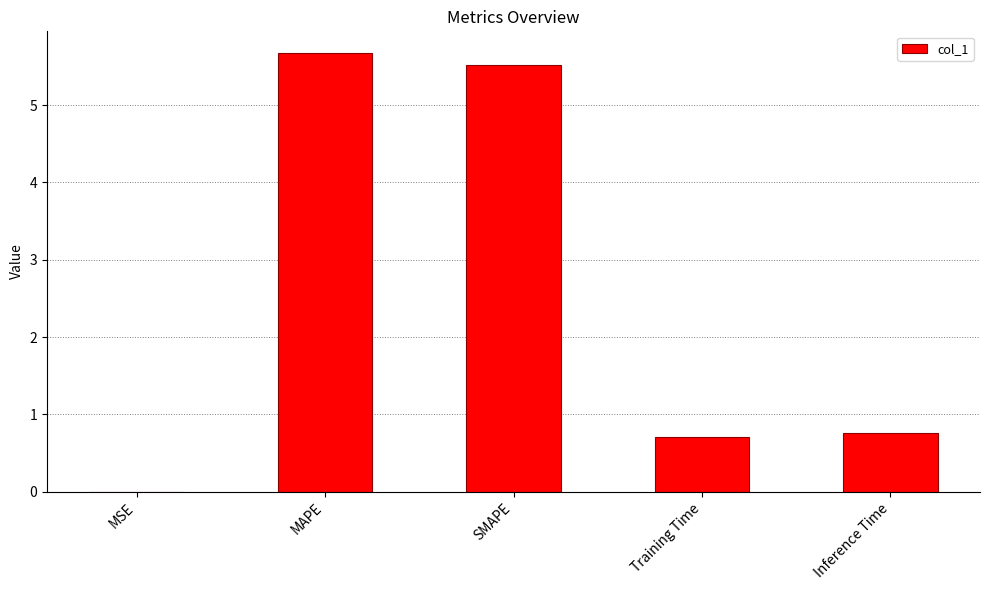

What is the maximum value shown in the chart?

5.7